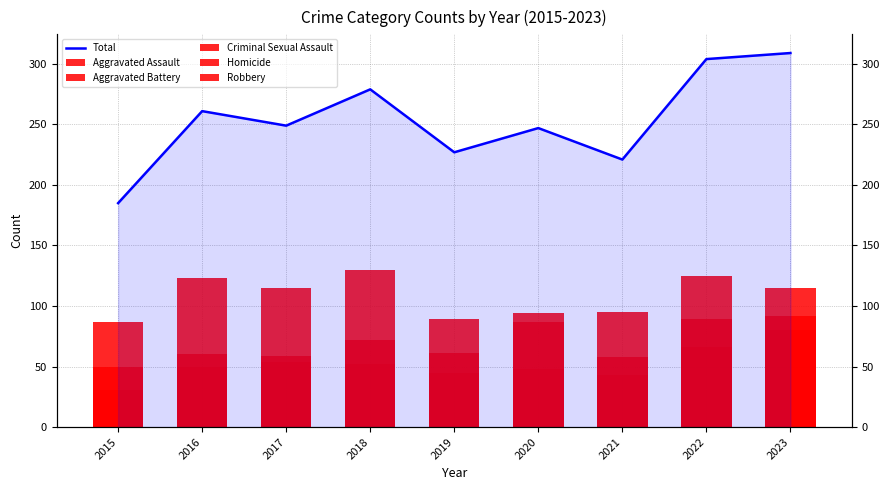

What is the difference between the Aggravated Assault values at 2019 and 2023?

31